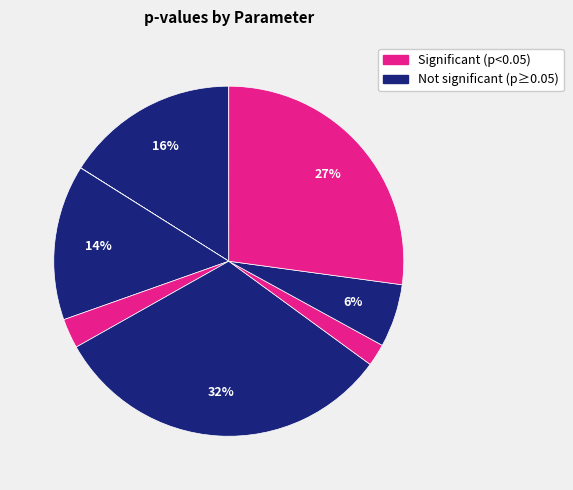

To the nearest percent, what is the difference between the largest and smallest slice percentages?

32%